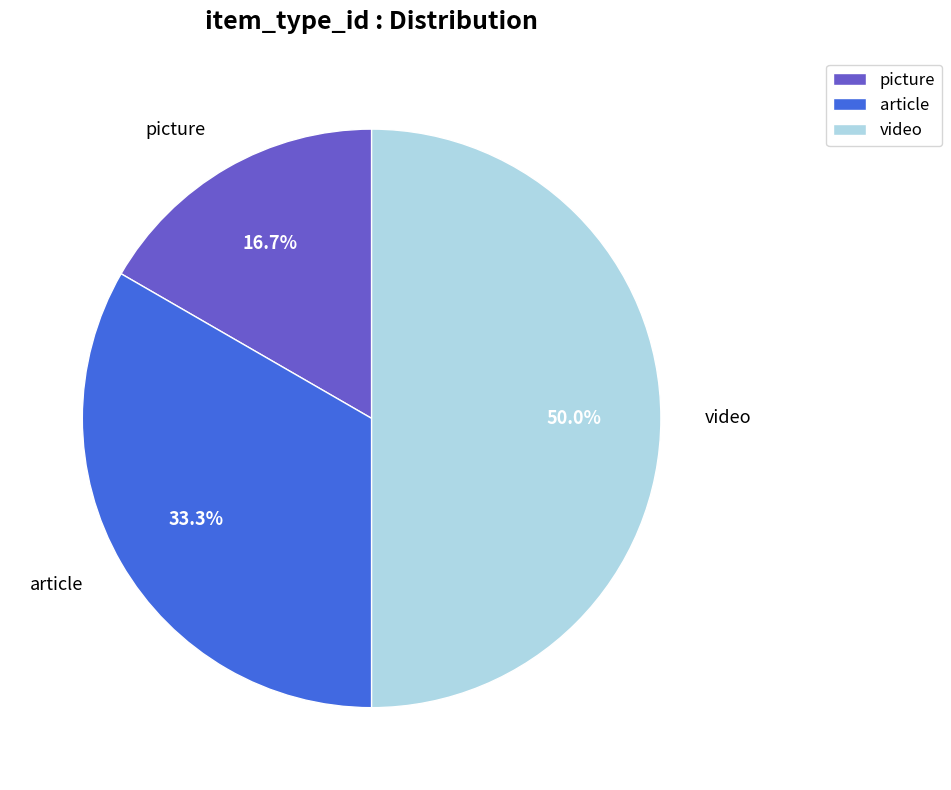

How much of the chart is everything except picture?

83.3%